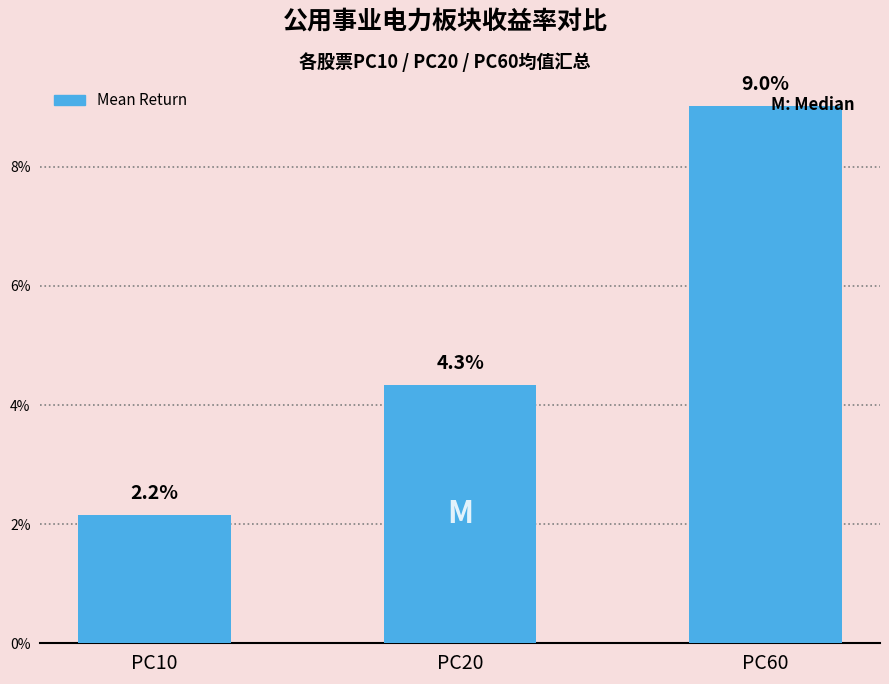

Count the values in the range 0 to 1.

3